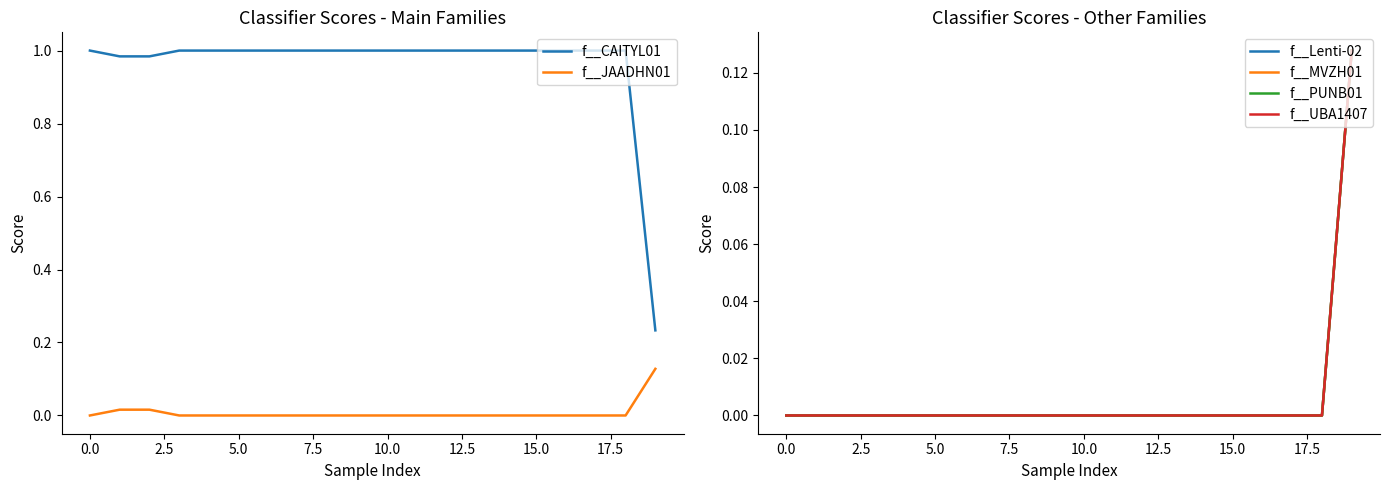

True or false: f__CAITYL01 and f__JAADHN01 intersect in this chart.

False